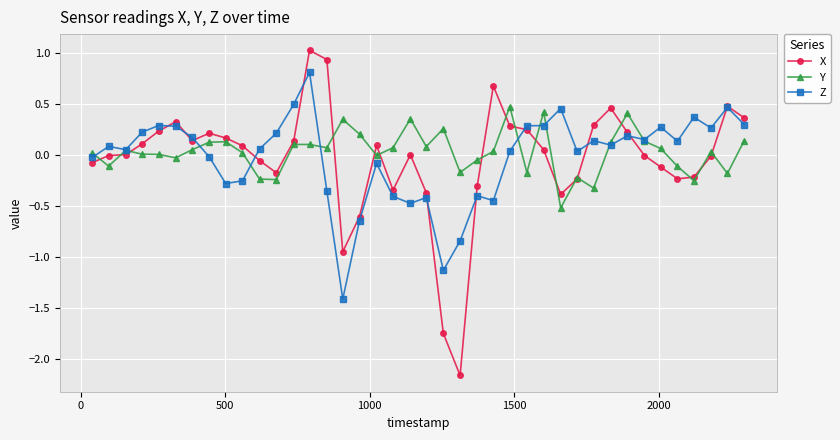

What are all the series names shown in the legend?

X, Y, Z